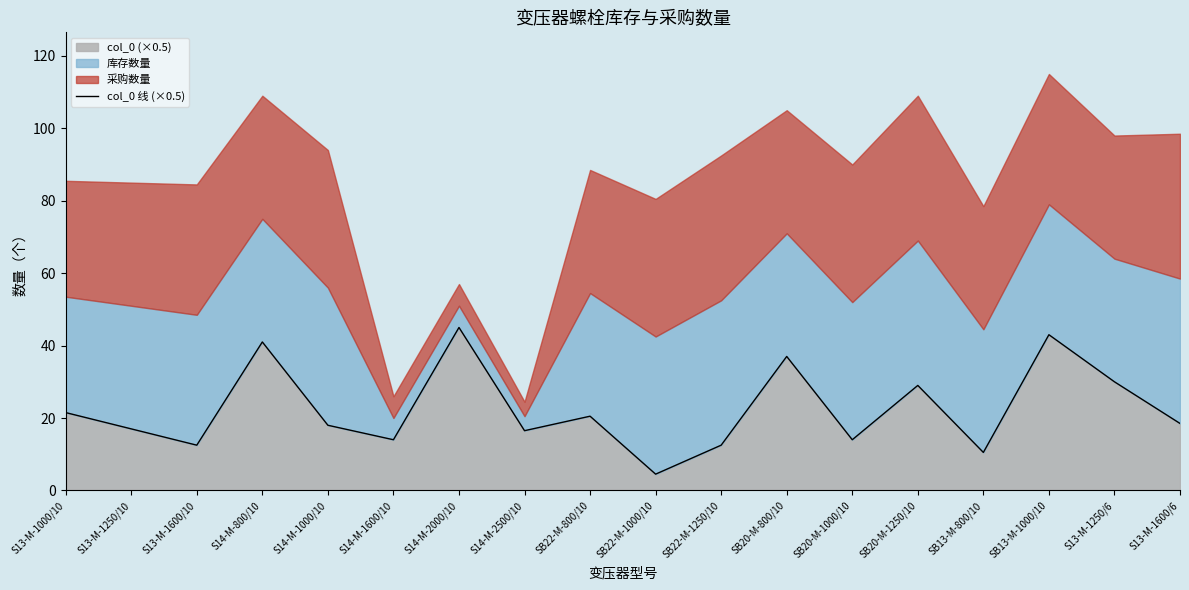

Where does the data first go above 18?

S13-M-1000/10